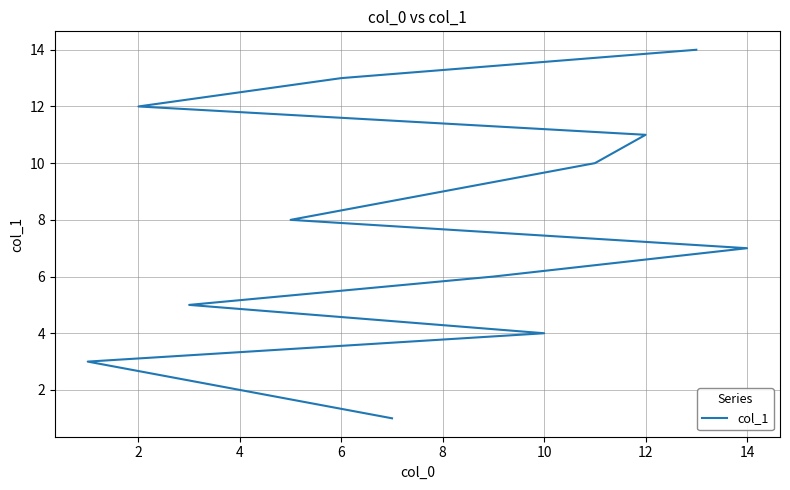

What is the value of the 1st point from the left?

1